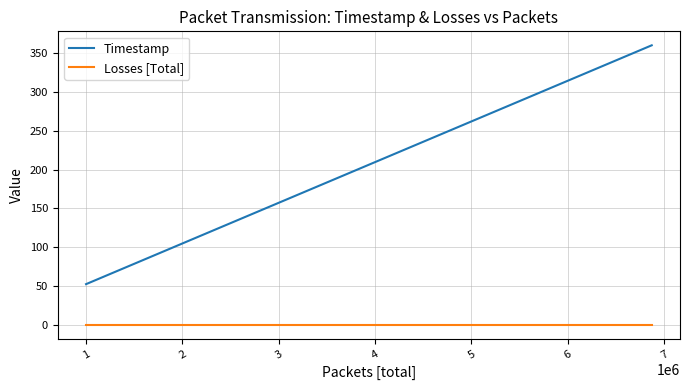

True or false: Timestamp and Losses [Total] cross at least once.

False